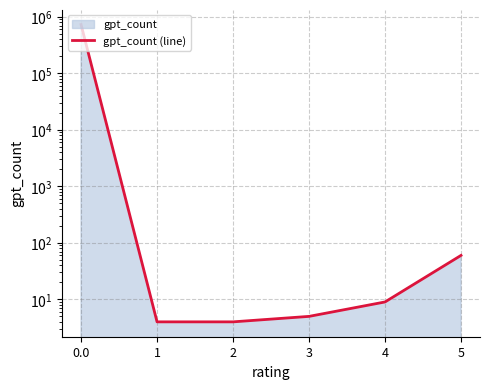

List the labels in order of value, largest first.

0.0, 5, 4, 3, 1, 2